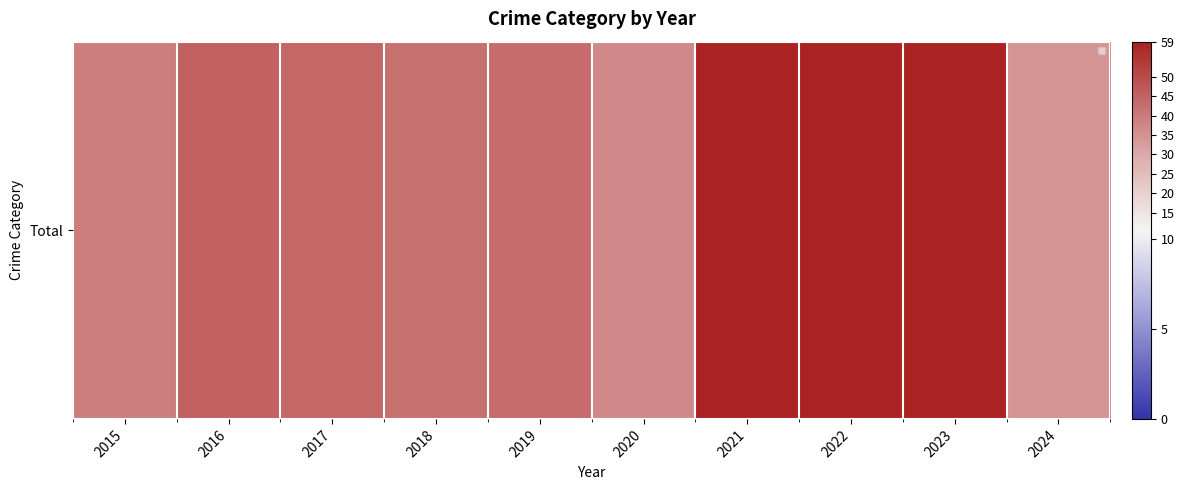

Between 2021 and 2023, which is larger?

2021